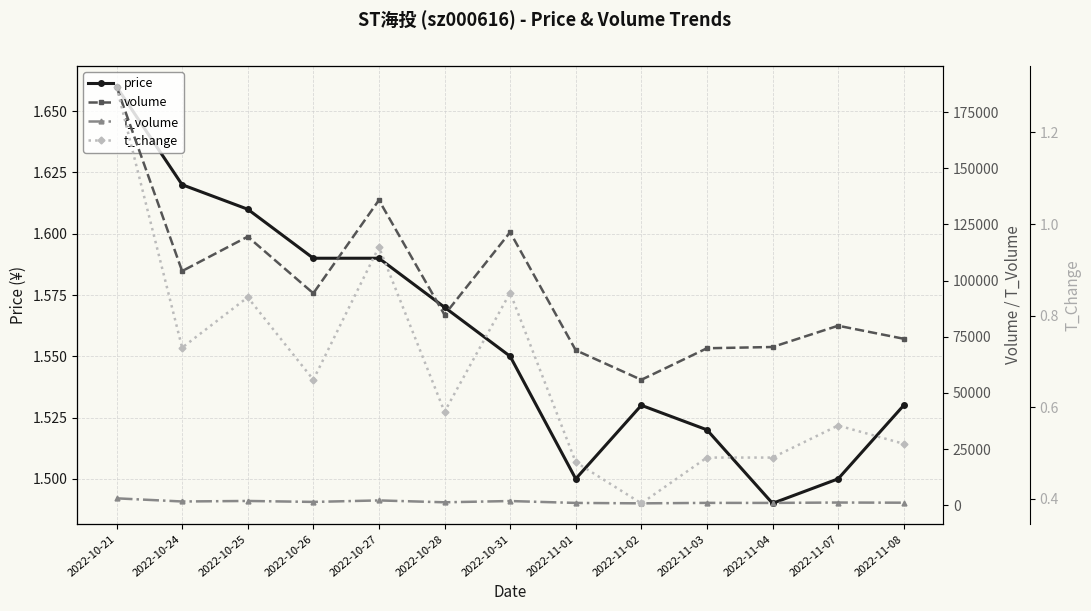

What is the lowest value of the t_volume series?

853.0